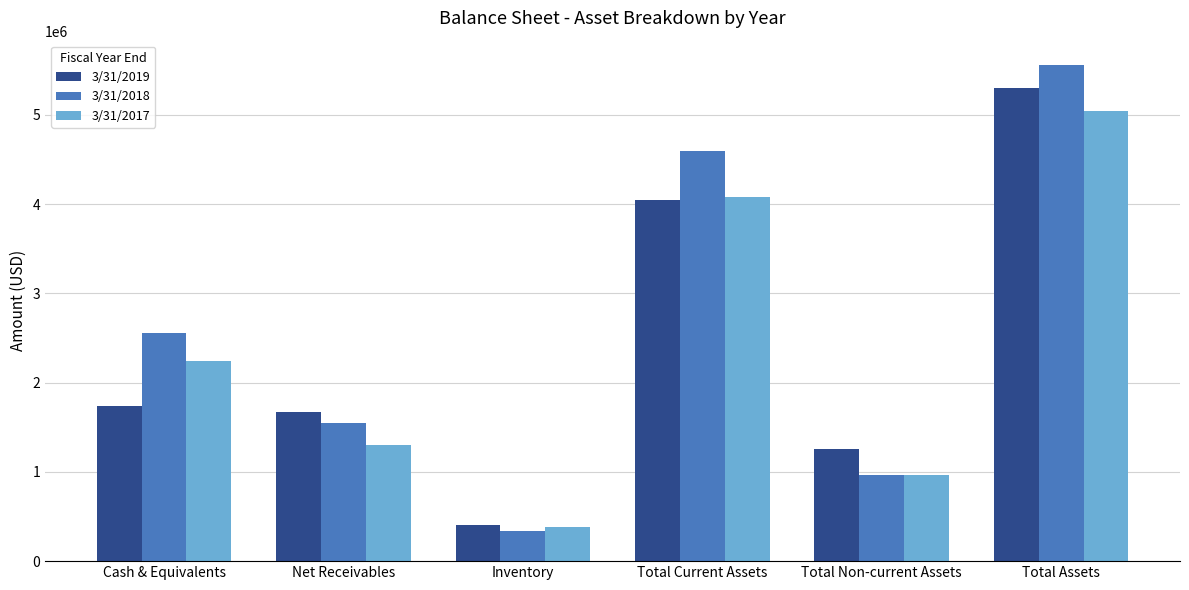

Where is 3/31/2019 nearest to the value 2849565?

Cash & Equivalents